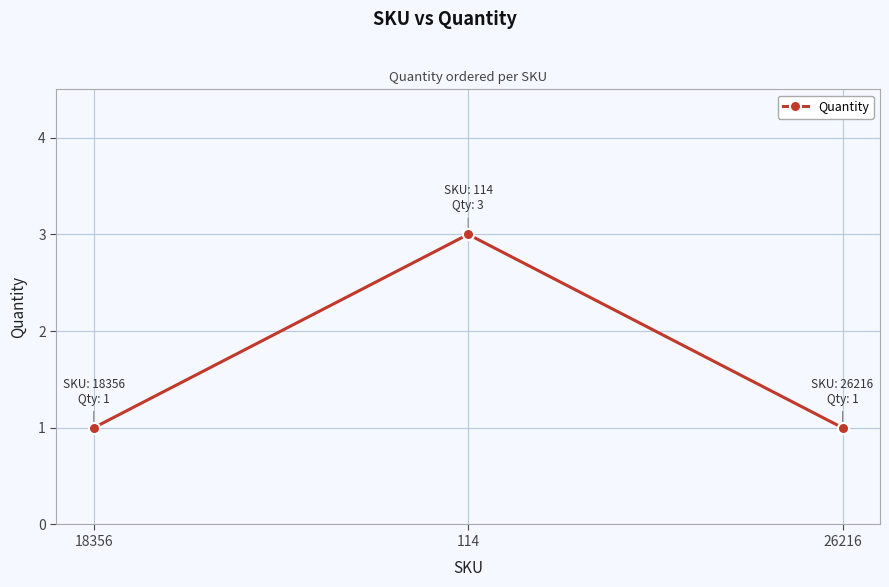

What is the smallest value displayed?

1